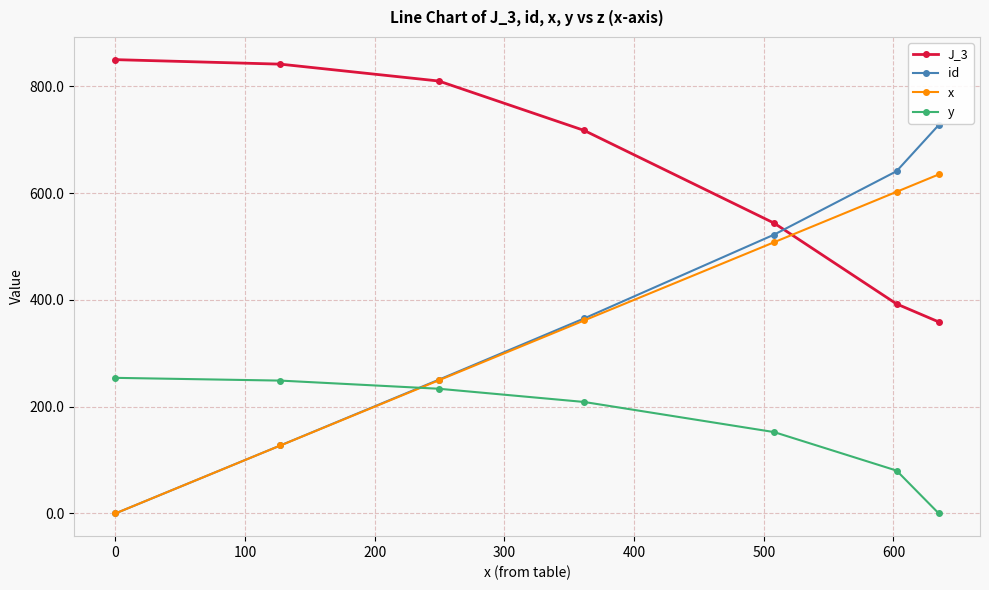

True or false: x has more than 1 points higher than both neighbors.

False